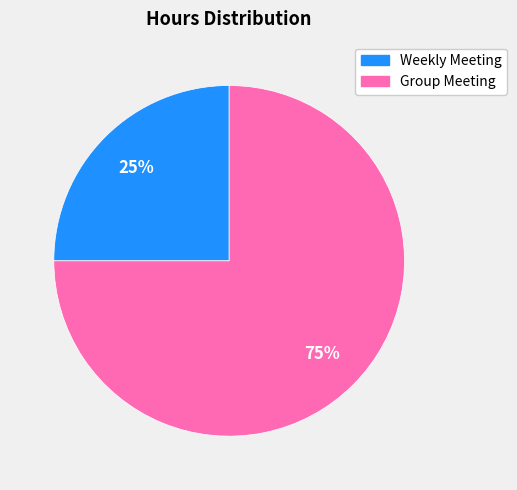

How many segments does this pie chart have?

2